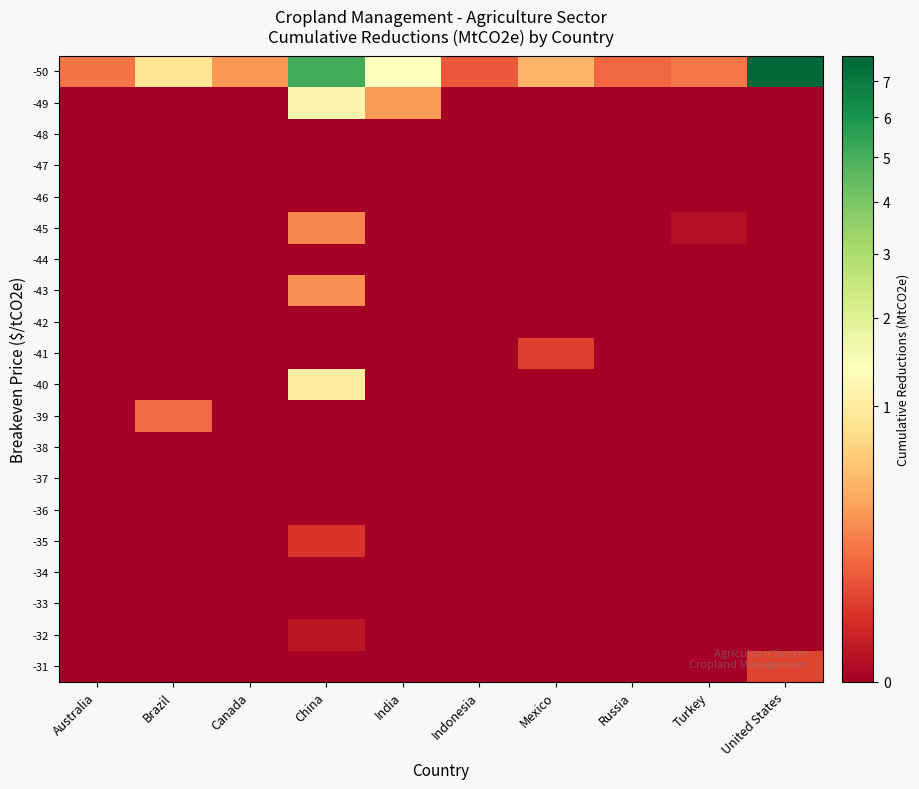

Reading right to left, what are all the values shown in this chart?

-50: United States=7.8	Turkey=0.2	Russia=0.1	Mexico=0.4	Indonesia=0.1	India=1.4	China=5.1	Canada=0.3	Brazil=0.9	Australia=0.2
-49: United States=0.0	Turkey=0.0	Russia=0.0	Mexico=0.0	Indonesia=0.0	India=0.3	China=1.2	Canada=0.0	Brazil=0.0	Australia=0.0
-48: United States=0.0	Turkey=0.0	Russia=0.0	Mexico=0.0	Indonesia=0.0	India=0.0	China=0.0	Canada=0.0	Brazil=0.0	Australia=0.0
-47: United States=0.0	Turkey=0.0	Russia=0.0	Mexico=0.0	Indonesia=0.0	India=0.0	China=0.0	Canada=0.0	Brazil=0.0	Australia=0.0
-46: United States=0.0	Turkey=0.0	Russia=0.0	Mexico=0.0	Indonesia=0.0	India=0.0	China=0.0	Canada=0.0	Brazil=0.0	Australia=0.0
-45: United States=0.0	Turkey=0.0	Russia=0.0	Mexico=0.0	Indonesia=0.0	India=0.0	China=0.2	Canada=0.0	Brazil=0.0	Australia=0.0
-44: United States=0.0	Turkey=0.0	Russia=0.0	Mexico=0.0	Indonesia=0.0	India=0.0	China=0.0	Canada=0.0	Brazil=0.0	Australia=0.0
-43: United States=0.0	Turkey=0.0	Russia=0.0	Mexico=0.0	Indonesia=0.0	India=0.0	China=0.2	Canada=0.0	Brazil=0.0	Australia=0.0
-42: United States=0.0	Turkey=0.0	Russia=0.0	Mexico=0.0	Indonesia=0.0	India=0.0	China=0.0	Canada=0.0	Brazil=0.0	Australia=0.0
-41: United States=0.0	Turkey=0.0	Russia=0.0	Mexico=0.0	Indonesia=0.0	India=0.0	China=0.0	Canada=0.0	Brazil=0.0	Australia=0.0
-40: United States=0.0	Turkey=0.0	Russia=0.0	Mexico=0.0	Indonesia=0.0	India=0.0	China=1.0	Canada=0.0	Brazil=0.0	Australia=0.0
-39: United States=0.0	Turkey=0.0	Russia=0.0	Mexico=0.0	Indonesia=0.0	India=0.0	China=0.0	Canada=0.0	Brazil=0.1	Australia=0.0
-38: United States=0.0	Turkey=0.0	Russia=0.0	Mexico=0.0	Indonesia=0.0	India=0.0	China=0.0	Canada=0.0	Brazil=0.0	Australia=0.0
-37: United States=0.0	Turkey=0.0	Russia=0.0	Mexico=0.0	Indonesia=0.0	India=0.0	China=0.0	Canada=0.0	Brazil=0.0	Australia=0.0
-36: United States=0.0	Turkey=0.0	Russia=0.0	Mexico=0.0	Indonesia=0.0	India=0.0	China=0.0	Canada=0.0	Brazil=0.0	Australia=0.0
-35: United States=0.0	Turkey=0.0	Russia=0.0	Mexico=0.0	Indonesia=0.0	India=0.0	China=0.0	Canada=0.0	Brazil=0.0	Australia=0.0
-34: United States=0.0	Turkey=0.0	Russia=0.0	Mexico=0.0	Indonesia=0.0	India=0.0	China=0.0	Canada=0.0	Brazil=0.0	Australia=0.0
-33: United States=0.0	Turkey=0.0	Russia=0.0	Mexico=0.0	Indonesia=0.0	India=0.0	China=0.0	Canada=0.0	Brazil=0.0	Australia=0.0
-32: United States=0.0	Turkey=0.0	Russia=0.0	Mexico=0.0	Indonesia=0.0	India=0.0	China=0.0	Canada=0.0	Brazil=0.0	Australia=0.0
-31: United States=0.1	Turkey=0.0	Russia=0.0	Mexico=0.0	Indonesia=0.0	India=0.0	China=0.0	Canada=0.0	Brazil=0.0	Australia=0.0